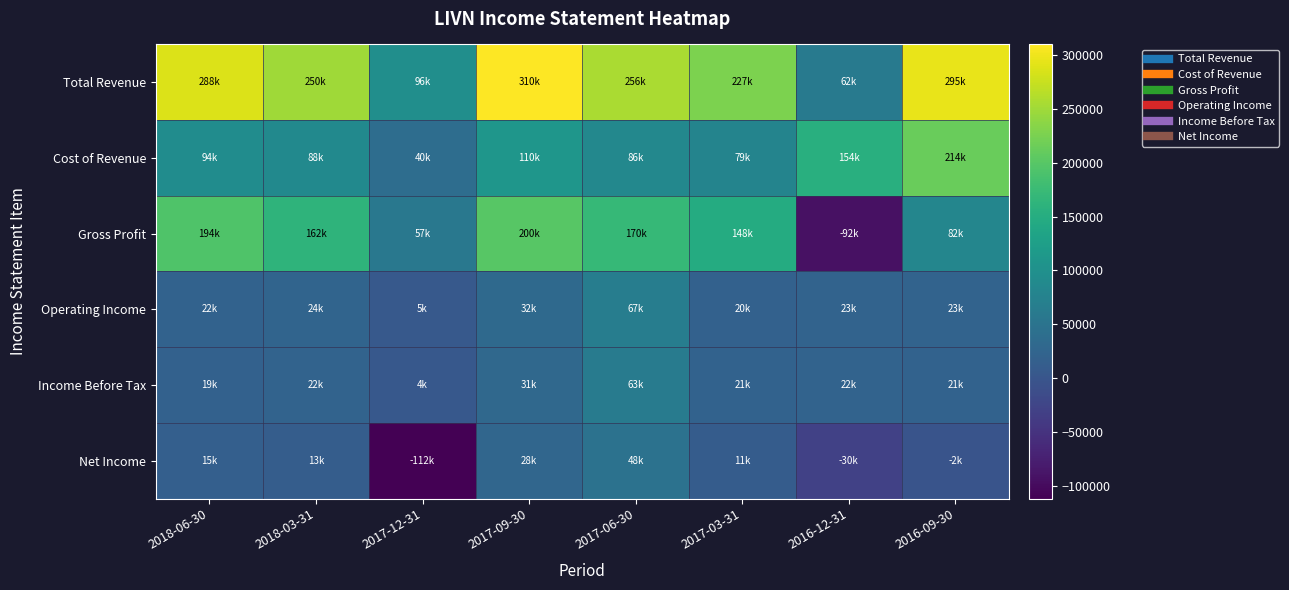

Which label corresponds to the smallest value in the chart?

2017-12-31